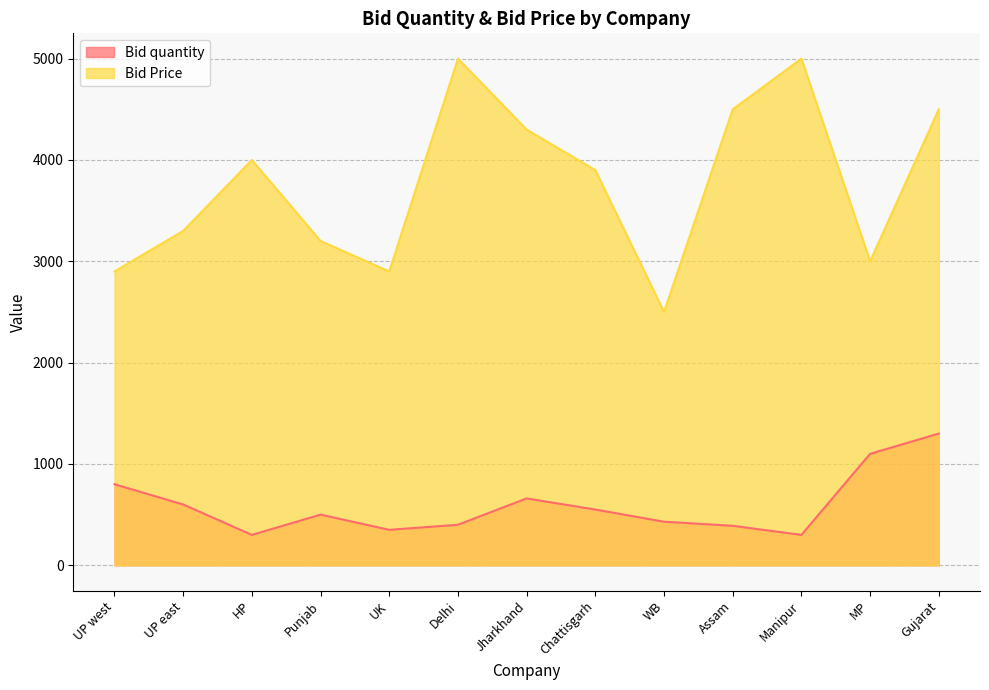

What is the label of the 13th point from the right?

UP west